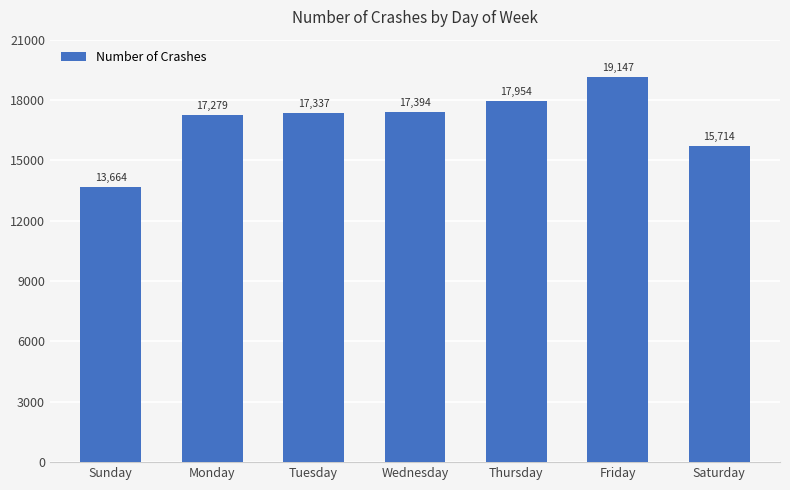

List the labels in order of value, smallest first.

Sunday, Saturday, Monday, Tuesday, Wednesday, Thursday, Friday